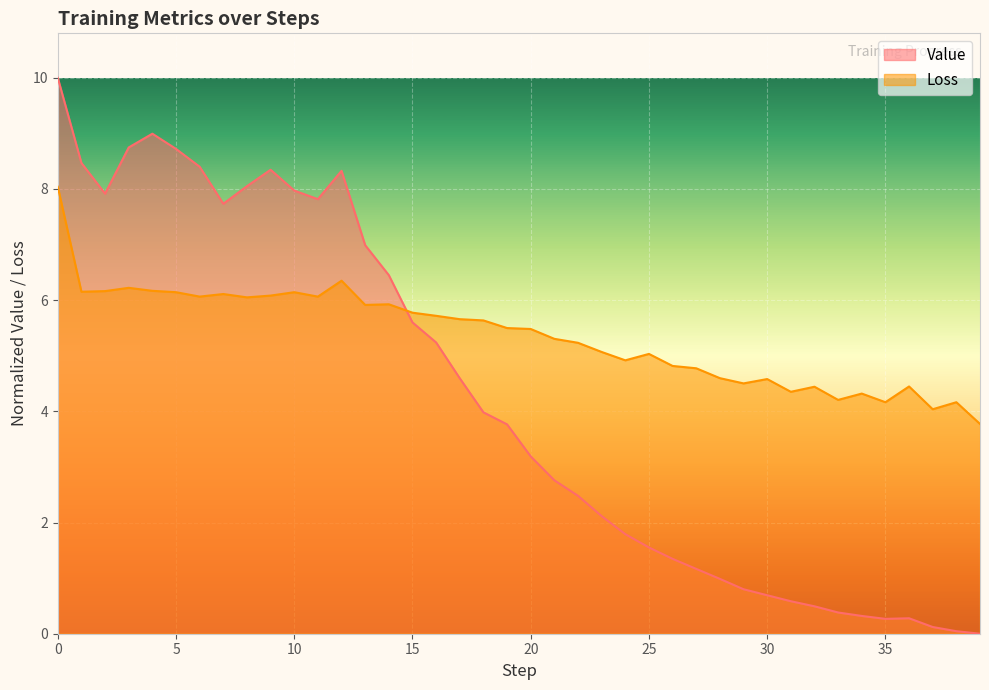

How many values in Value are above zero?

39